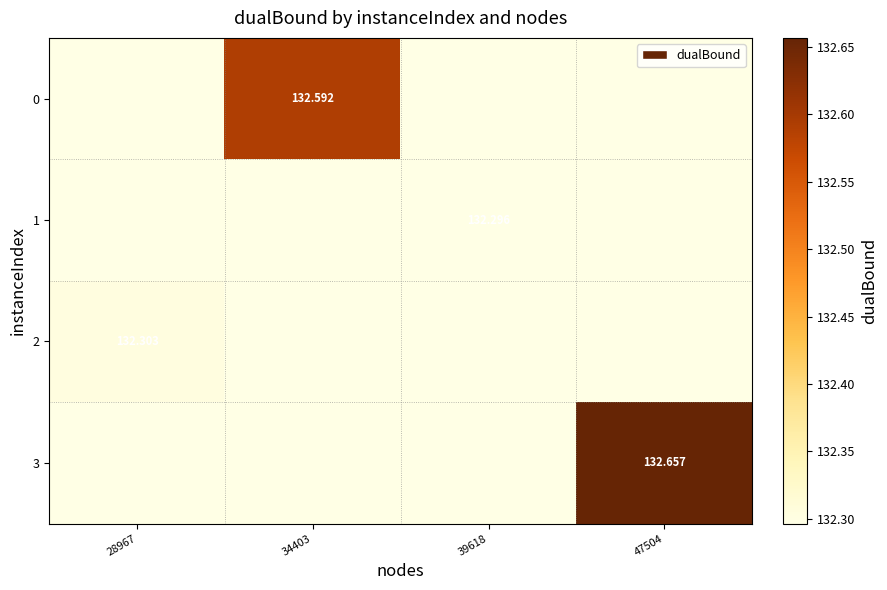

How many data points does each series have?

4